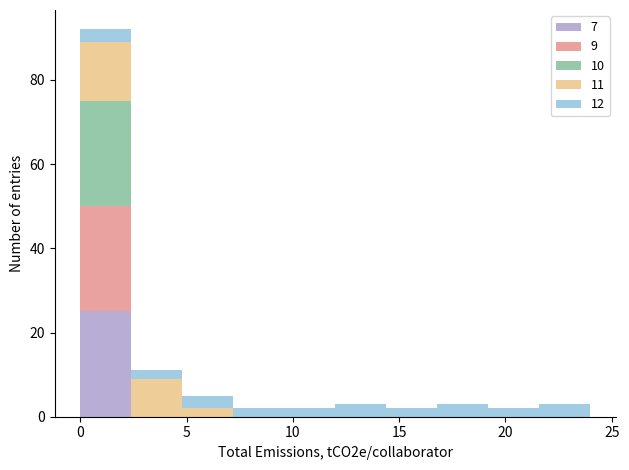

Which range on the x-axis has the tallest stacked bar (by total height)?

0.0 to 2.4